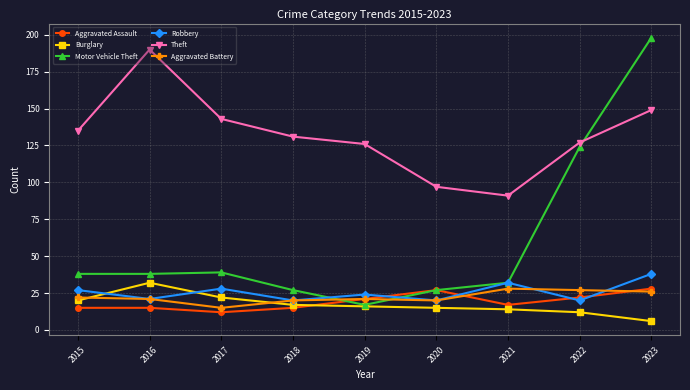

Reading left to right, list all the values displayed in this chart.

Aggravated Assault: 2015=15	2016=15	2017=12	2018=15	2019=21	2020=27	2021=17	2022=22	2023=28
Burglary: 2015=20	2016=32	2017=22	2018=17	2019=16	2020=15	2021=14	2022=12	2023=6
Motor Vehicle Theft: 2015=38	2016=38	2017=39	2018=27	2019=17	2020=27	2021=32	2022=124	2023=198
Robbery: 2015=27	2016=21	2017=28	2018=20	2019=24	2020=20	2021=32	2022=20	2023=38
Theft: 2015=135	2016=190	2017=143	2018=131	2019=126	2020=97	2021=91	2022=127	2023=149
Aggravated Battery: 2015=22	2016=21	2017=15	2018=20	2019=21	2020=20	2021=28	2022=27	2023=26